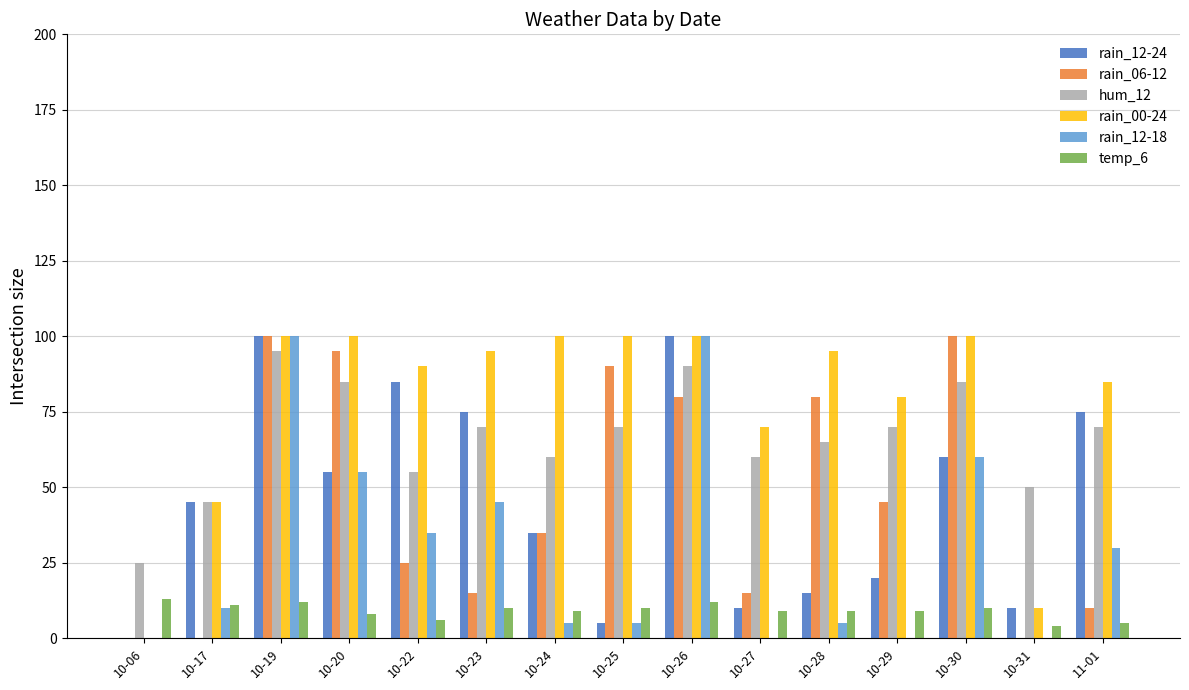

Which series changed the most between 10-22 and 10-31?

rain_00-24